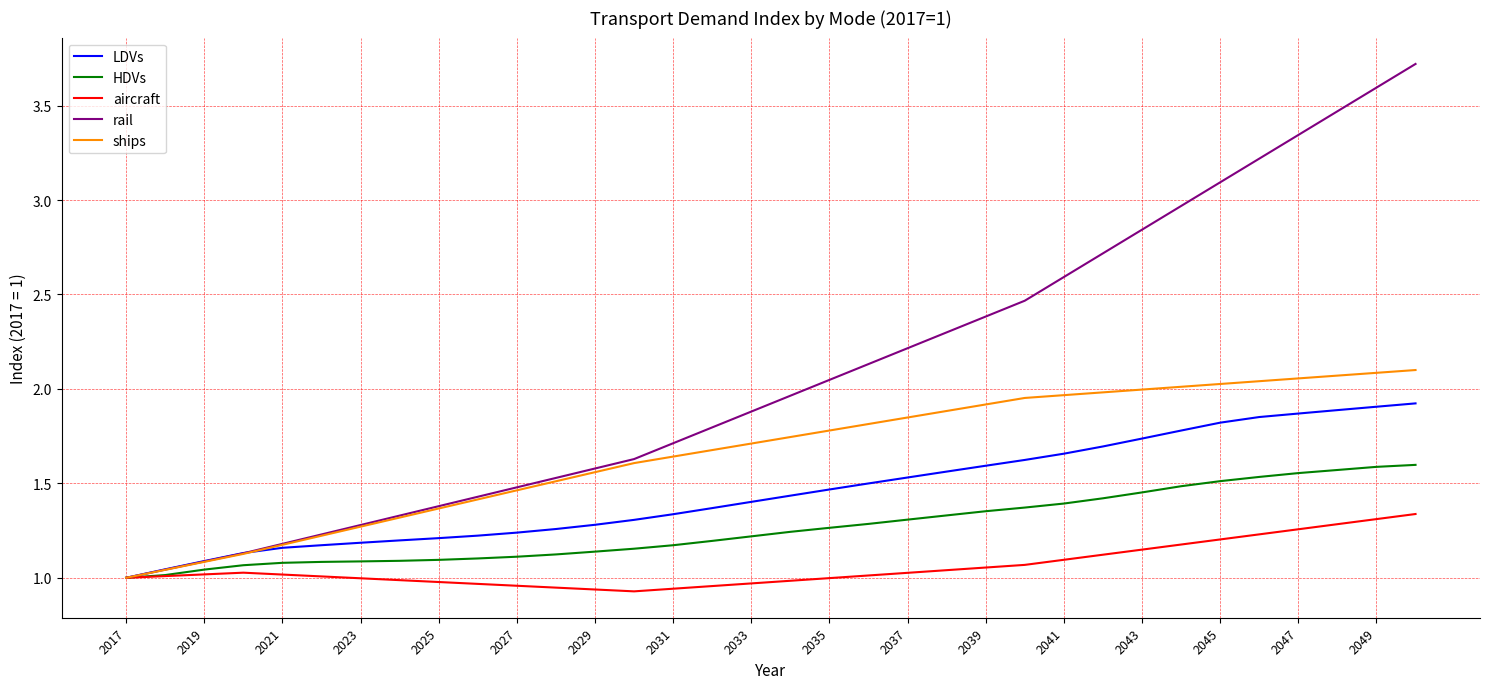

What is the maximum value for rail?

3.7